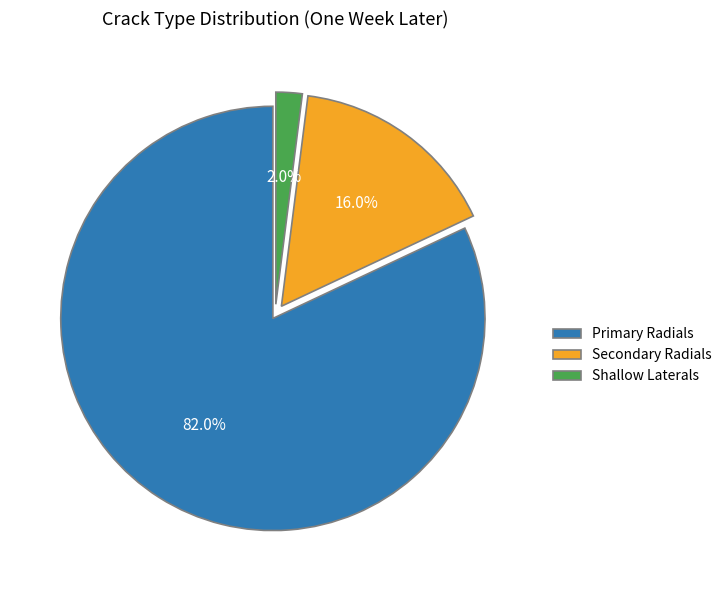

Is Shallow Laterals the majority of the pie?

No